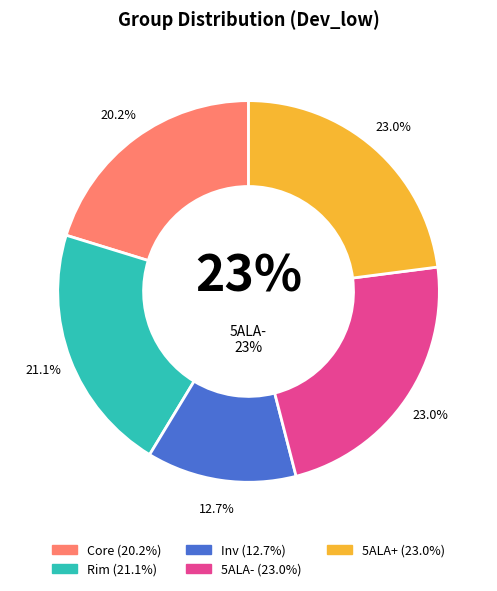

Which category has the biggest portion of the pie?

5ALA-